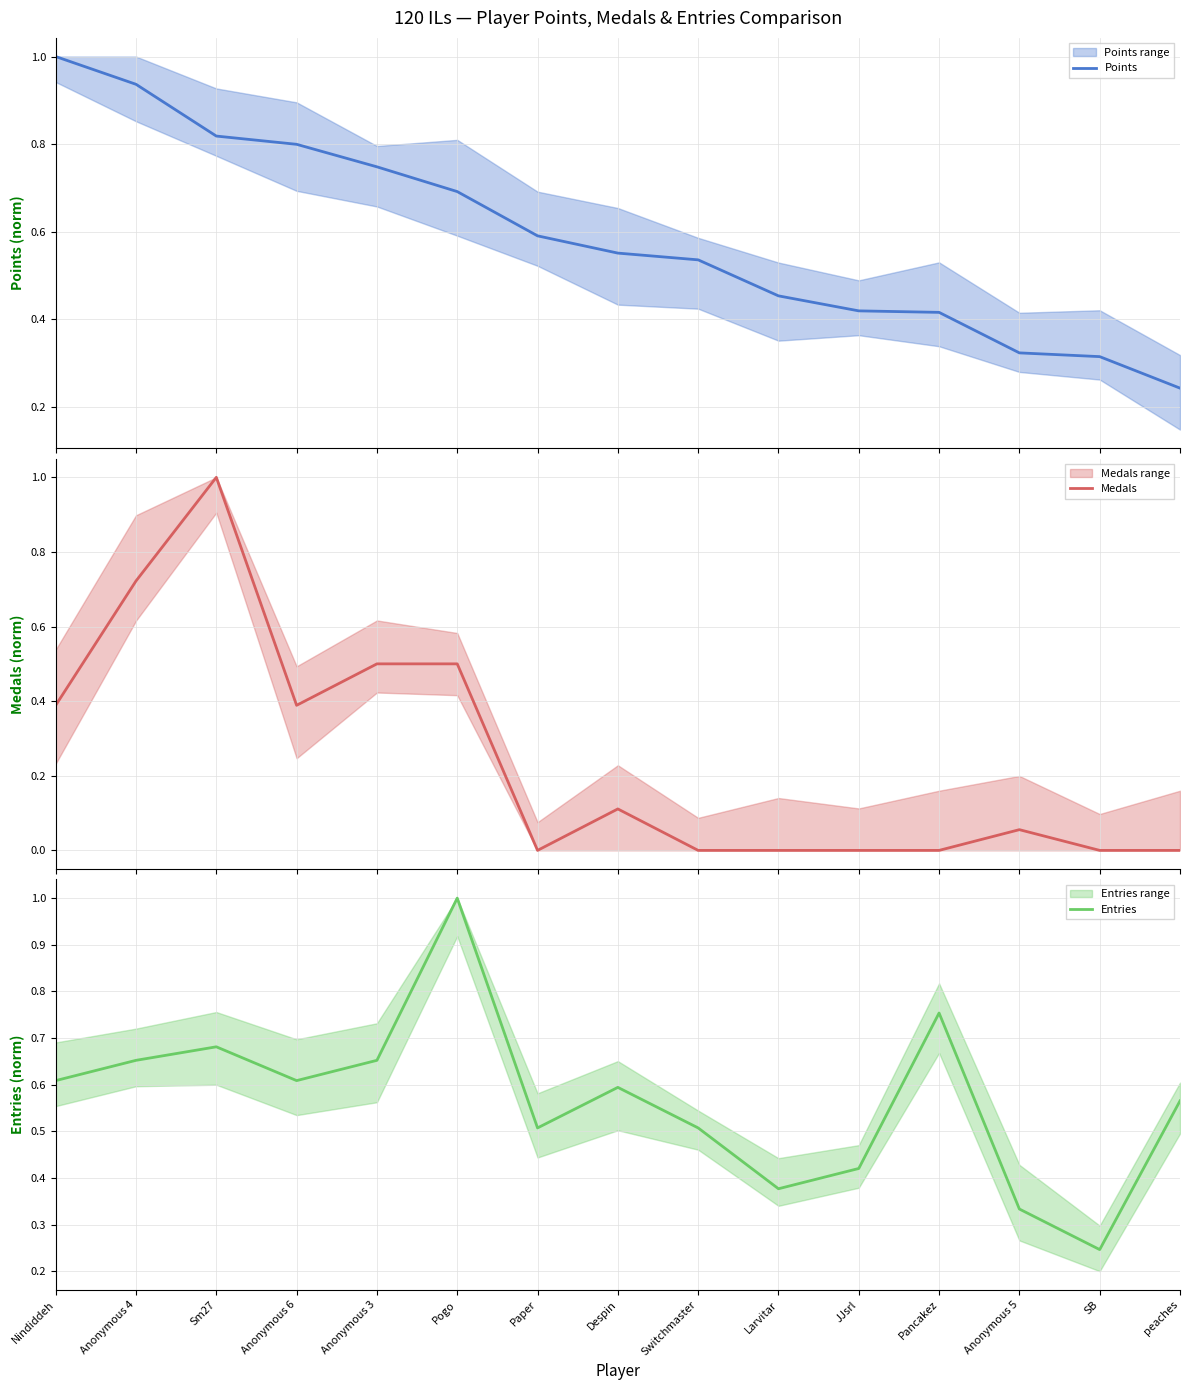

Does the chart have visible grid lines?

Yes